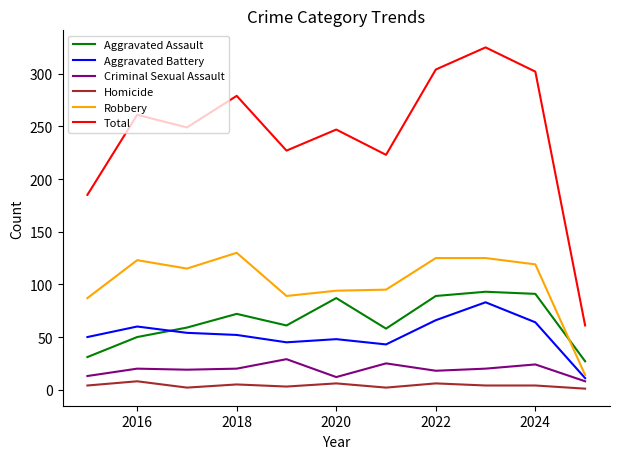

What is the maximum value for Total?

325